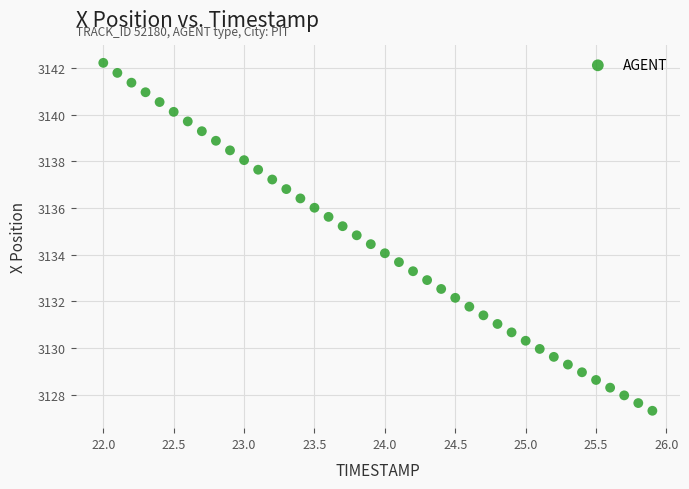

What is the range of X values (max minus min)?

3.9